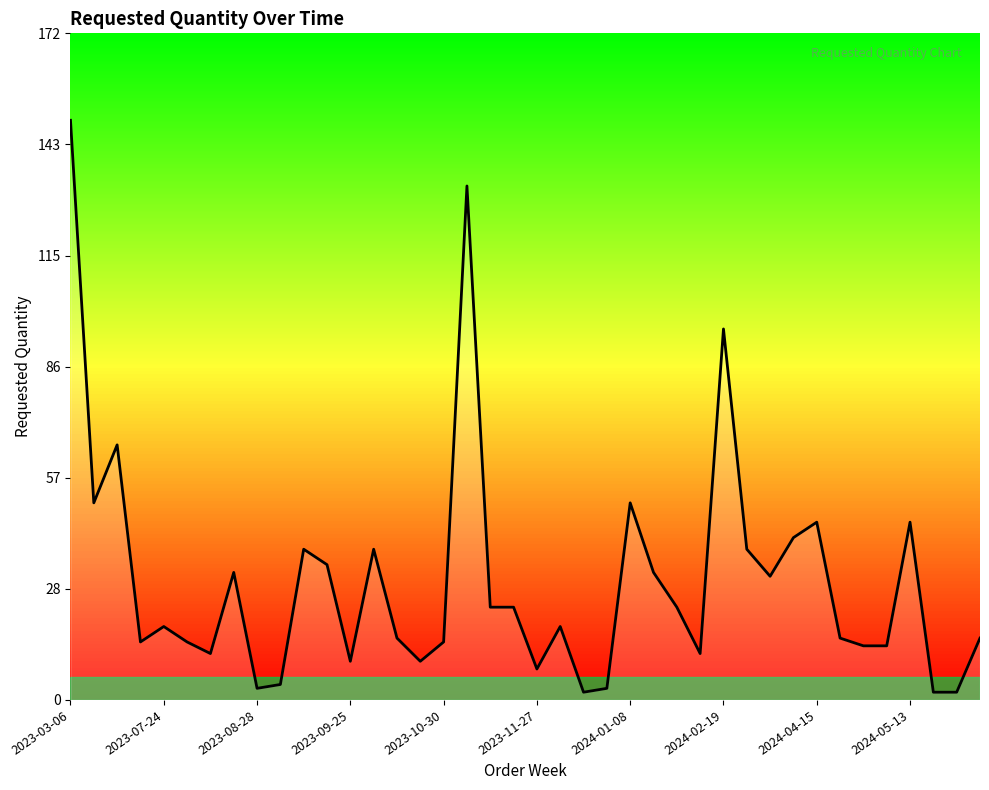

What is the sum of all values?

1230